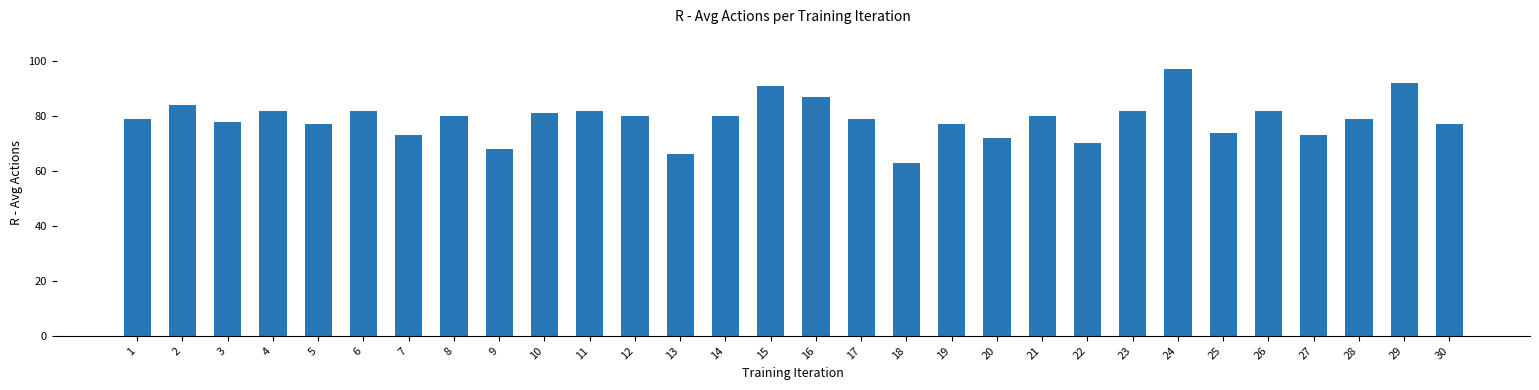

What is the approximate value at 18, to the nearest 5?

65